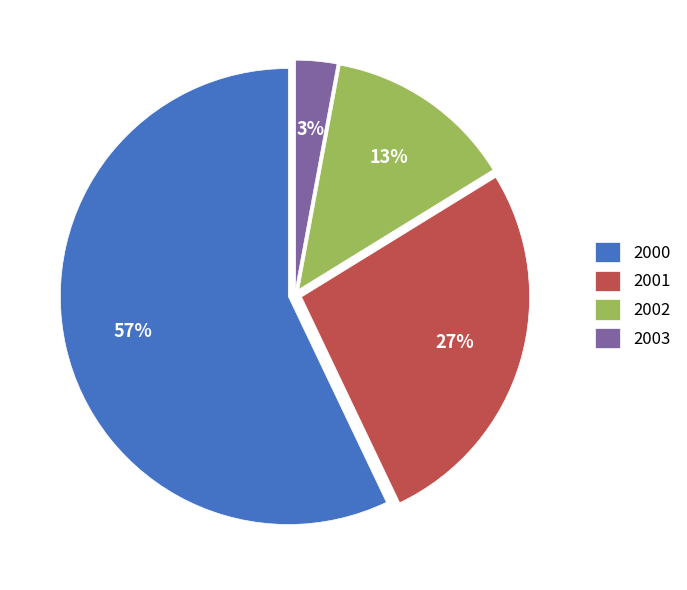

Count the number of slices in the pie.

4